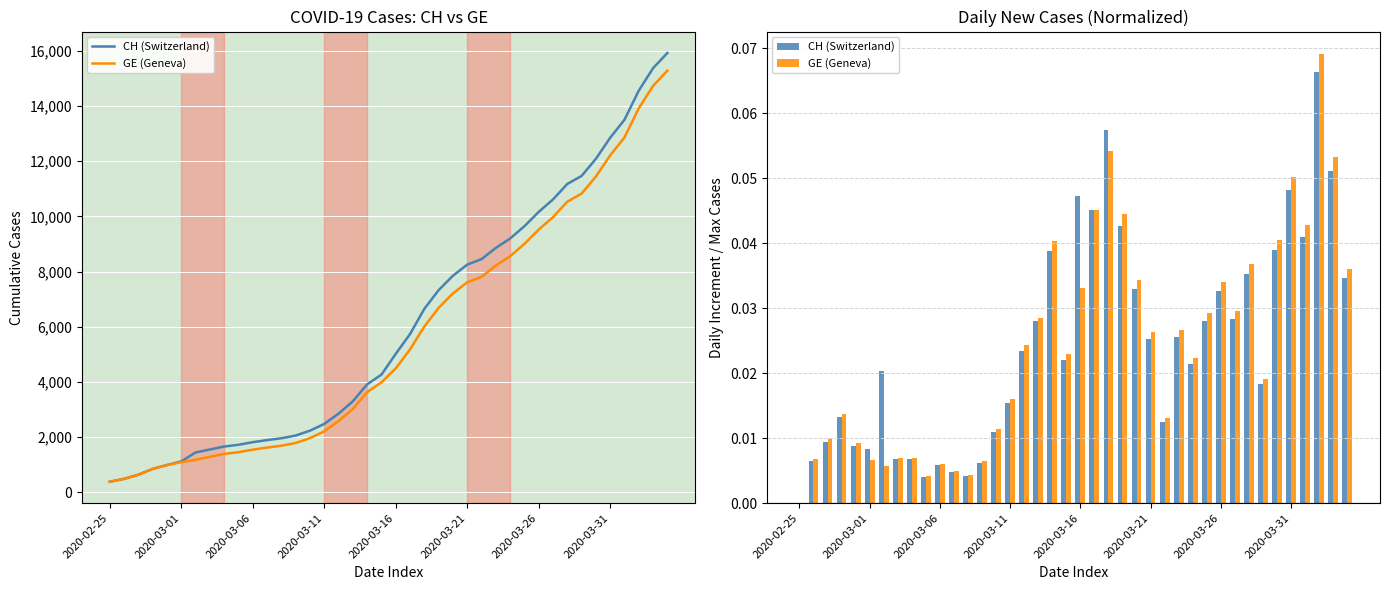

List the series in order of their peak value, lowest first.

CH (Switzerland), GE (Geneva)